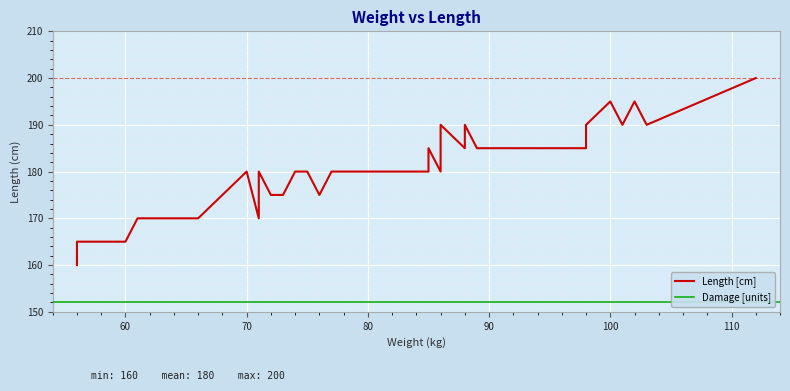

Approximately how many times larger is the value at 37 compared to 24?

1.1